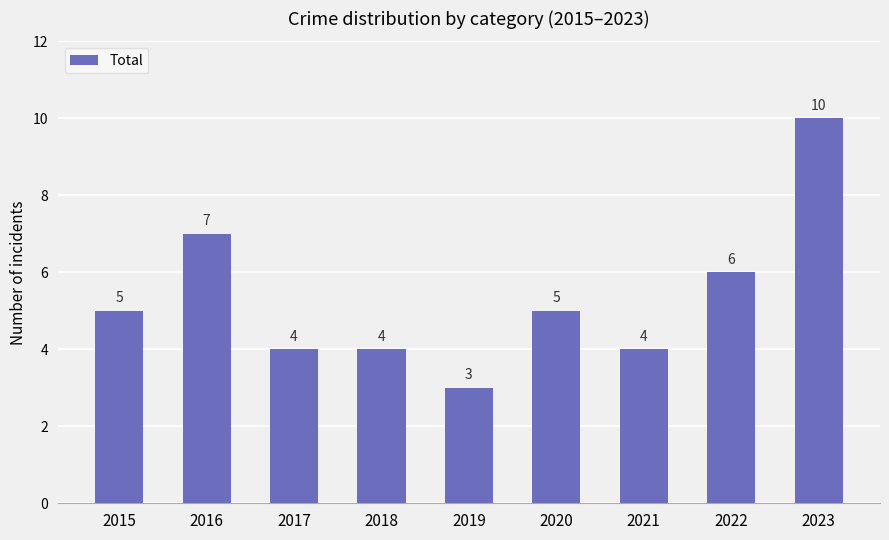

What is the value of the 2nd bar from the left?

7